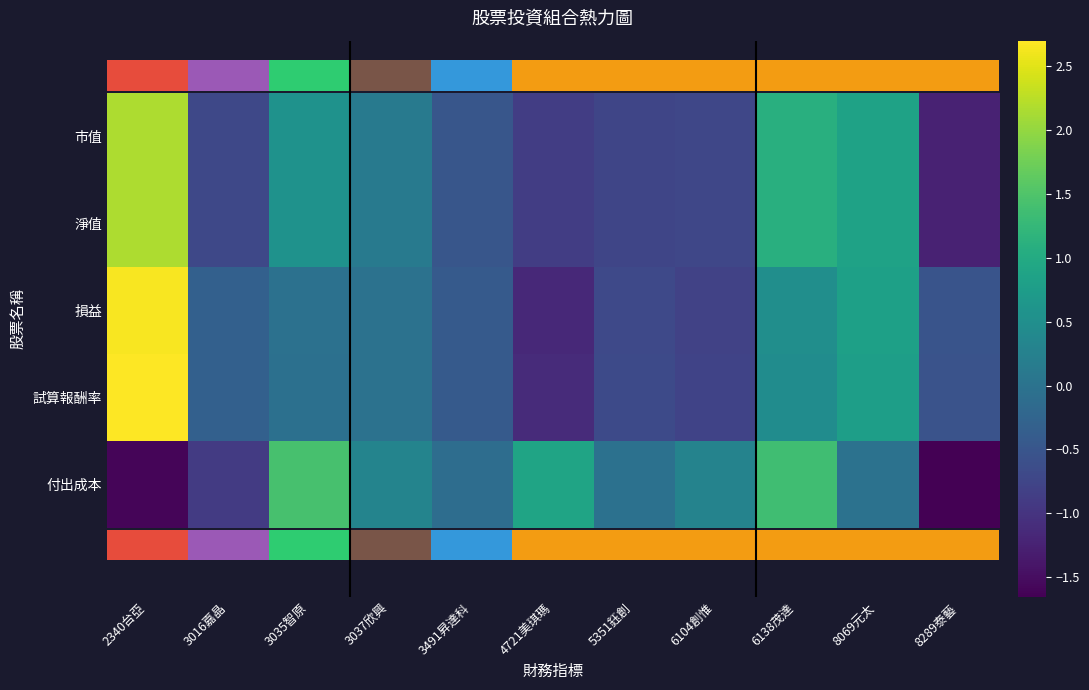

Which has a higher value, 8069元太 or 6138茂達?

6138茂達